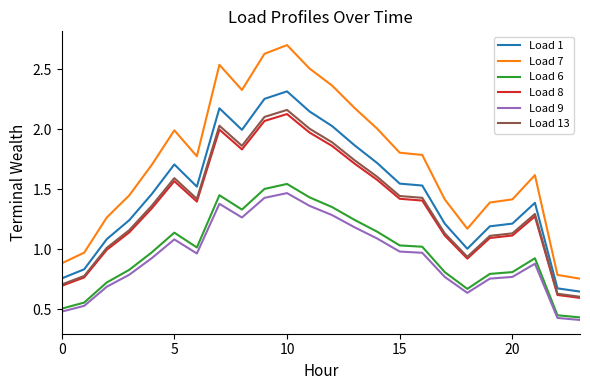

True or false: Load 1 and Load 9 intersect in this chart.

False